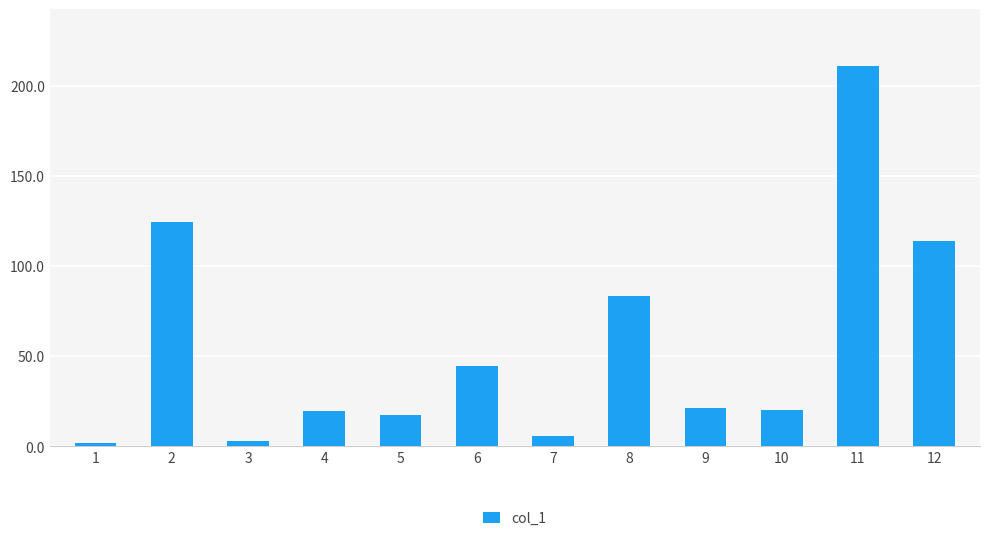

Approximately how many times larger is the value at 9 compared to 11?

0.1